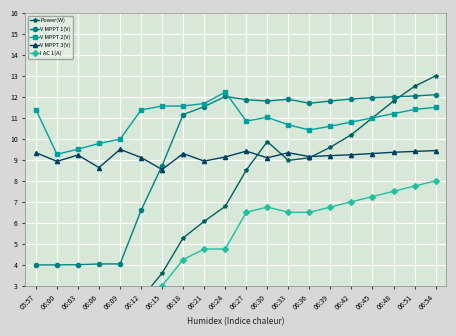

True or false: V MPPT 3(V) and I AC 1(A) intersect in this chart.

False